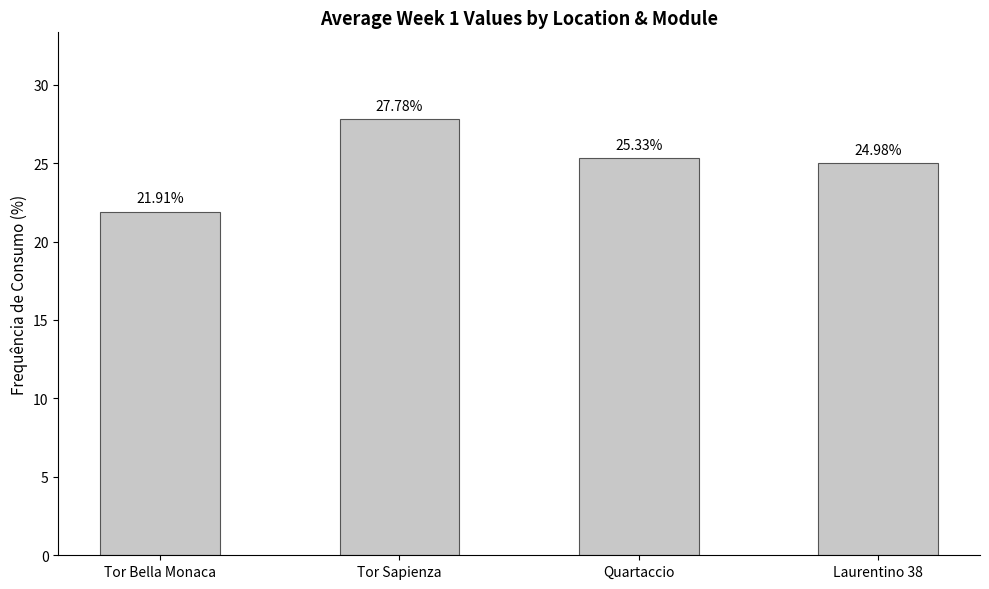

Reading left to right, extract all data points from this chart.

Tor Bella Monaca=21.9	Tor Sapienza=27.8	Quartaccio=25.3	Laurentino 38=25.0